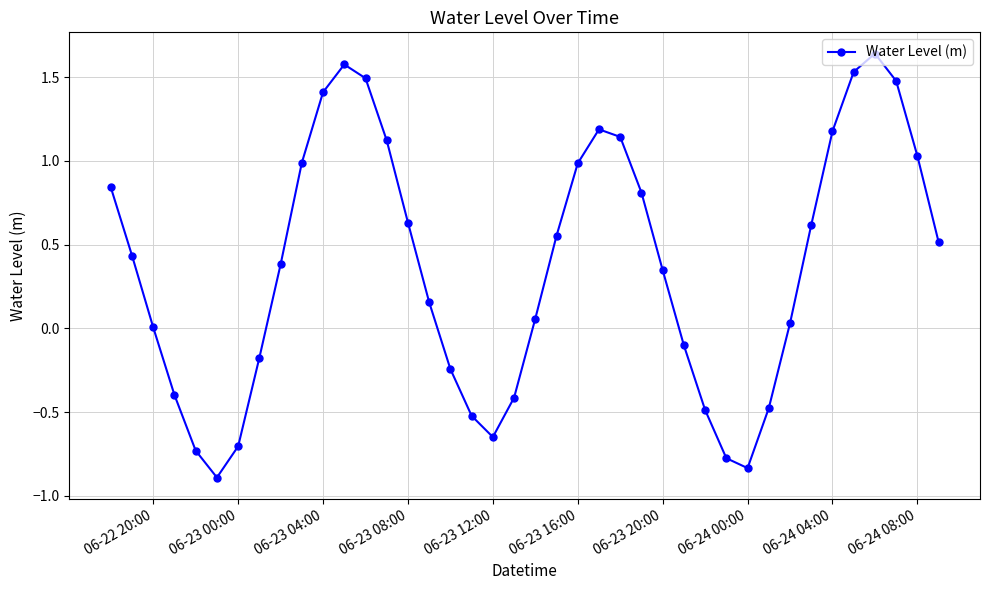

How many points are higher than both their immediate neighbors (excluding endpoints)?

3